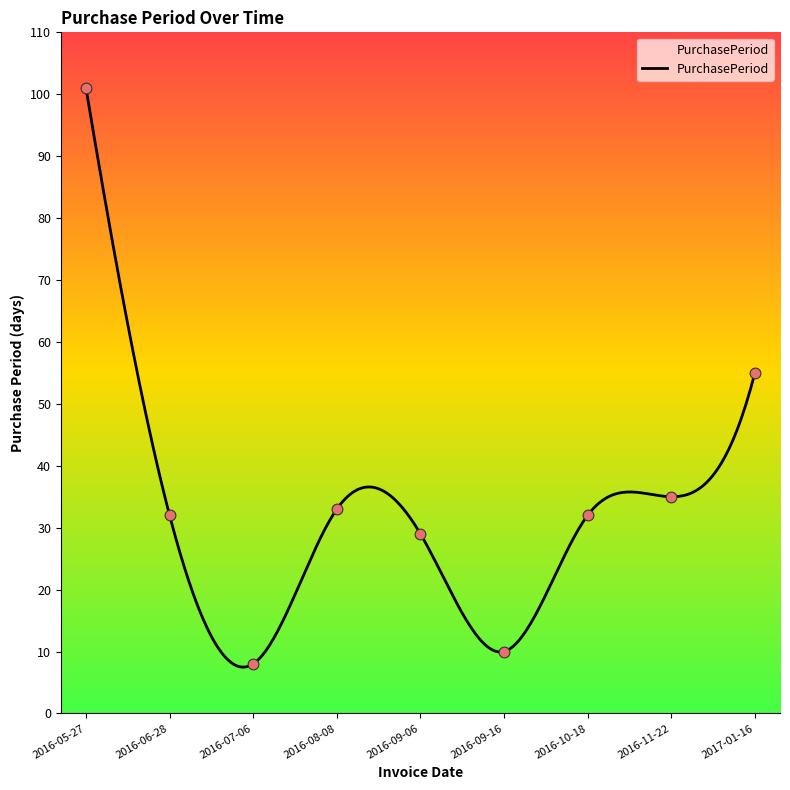

What is the change in value from 2016-06-28 to 2016-08-08?

+1